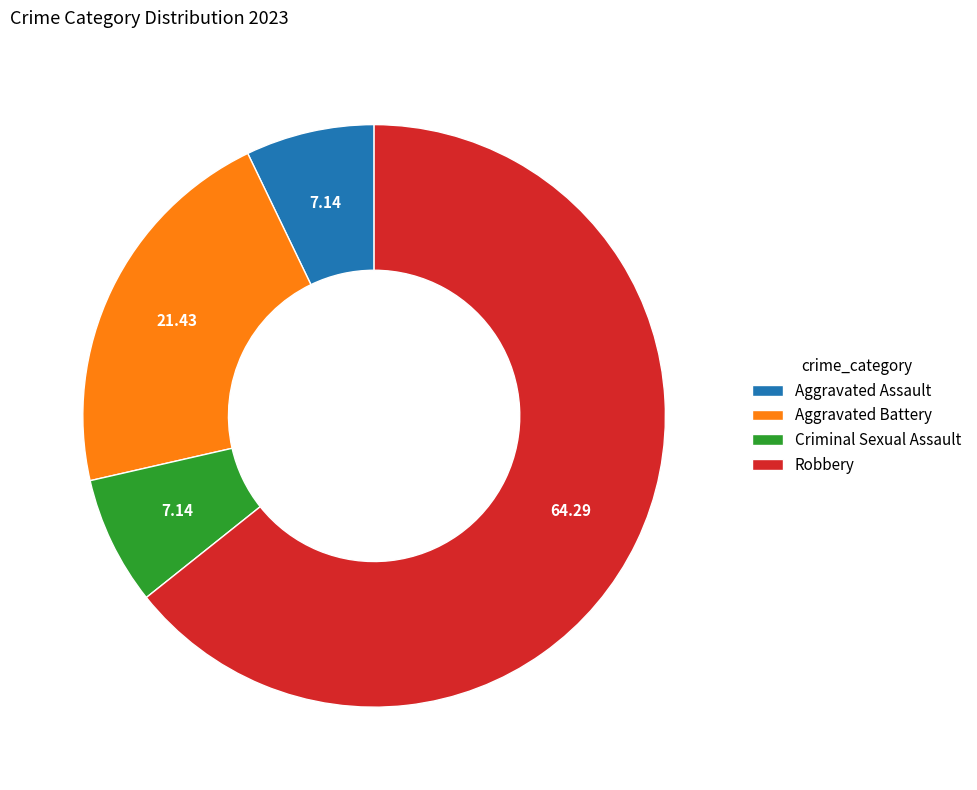

Which category has the biggest portion of the pie?

Robbery